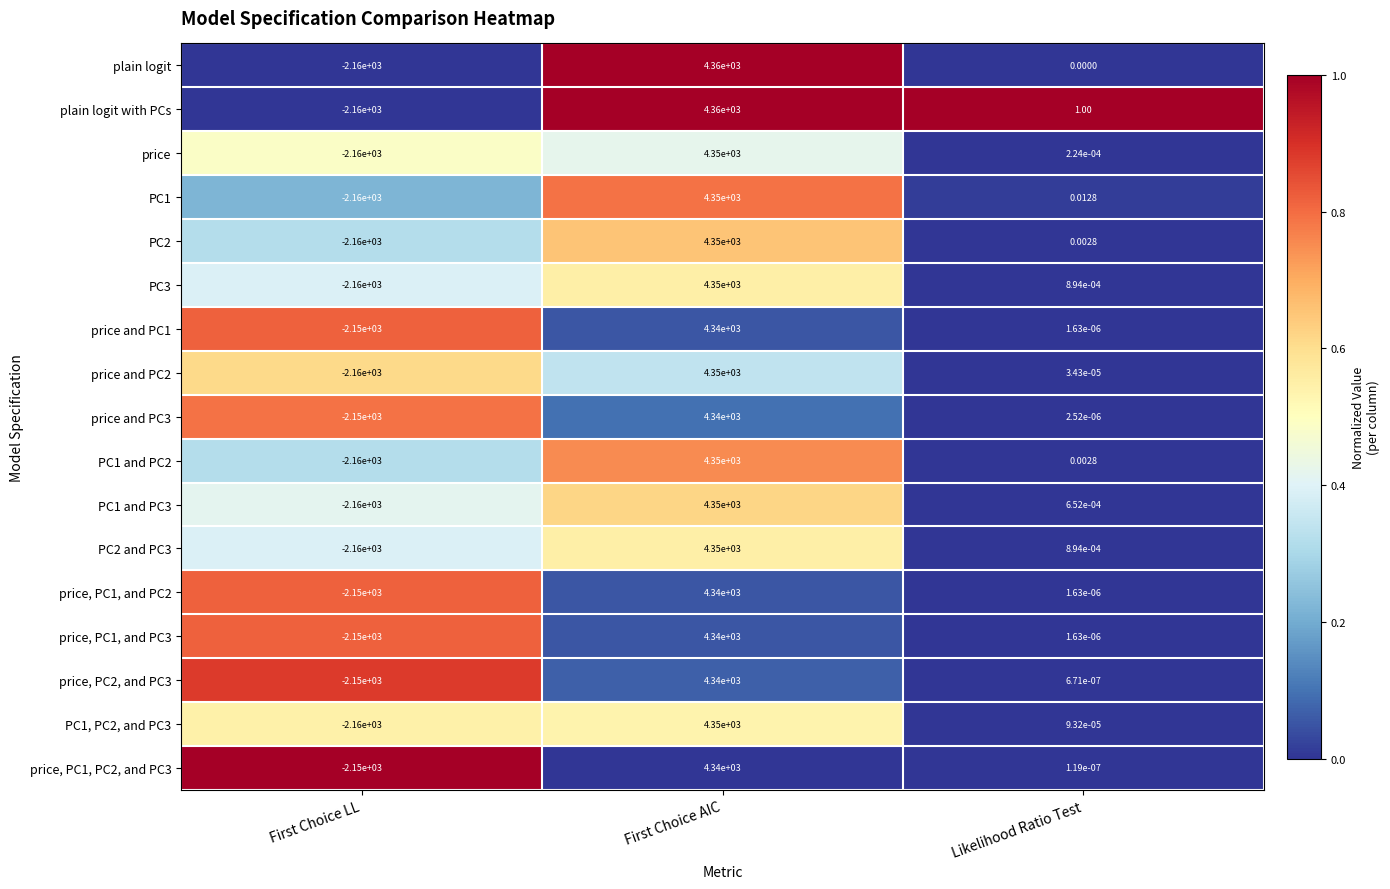

At which label is PC1 closest to 1095?

Likelihood Ratio Test